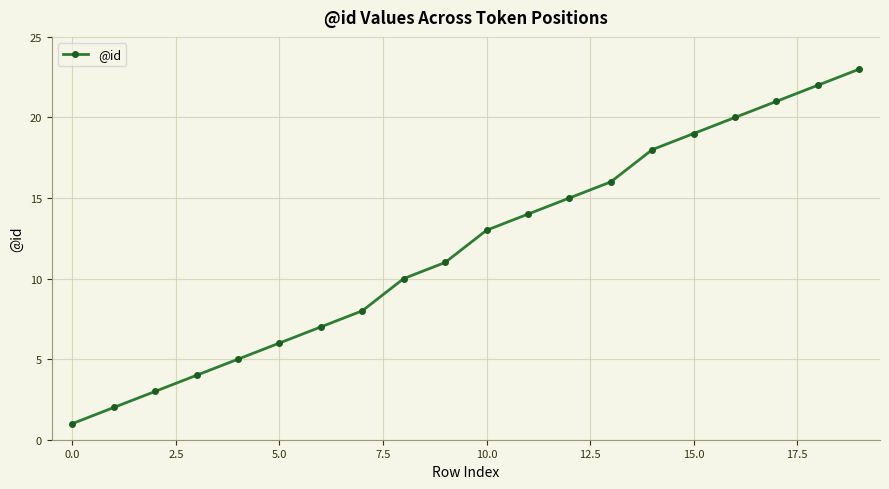

What is the maximum value shown in the chart?

23